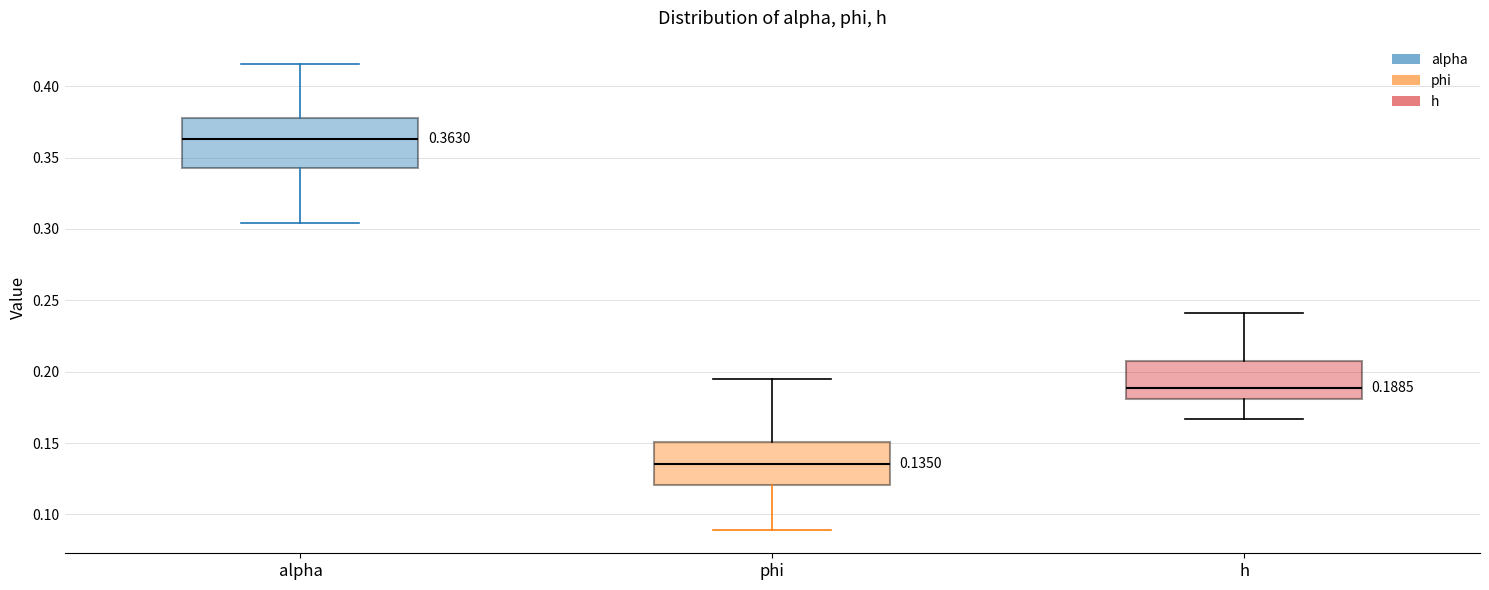

Comparing the boxes themselves (not the whiskers), which one is the tallest?

alpha